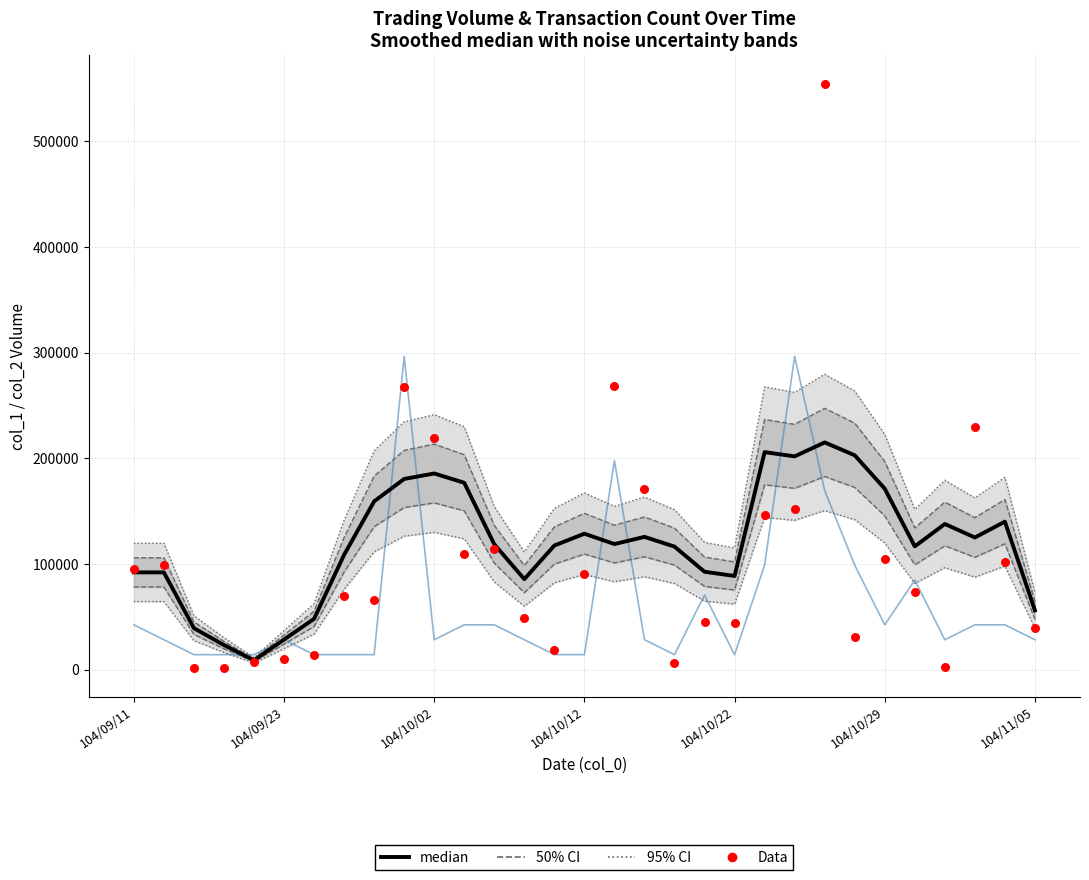

Which series has the largest Y range (max minus min)?

Data